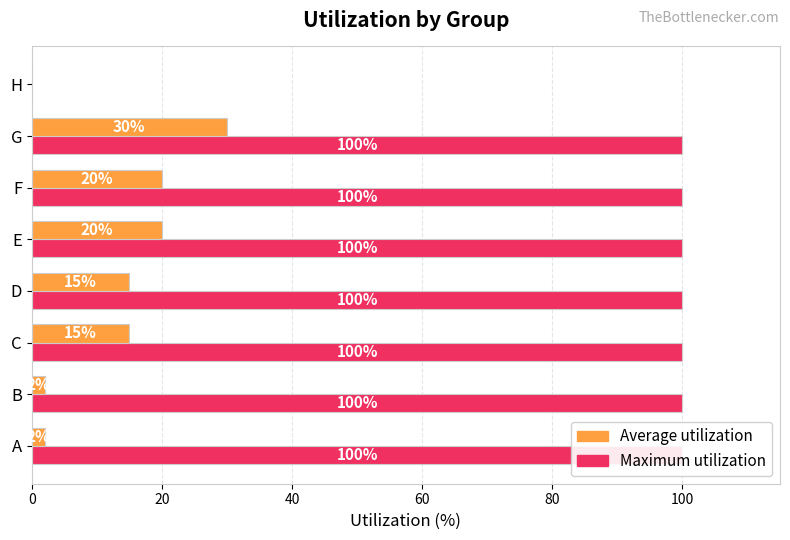

How many positive values does the Maximum utilization series have?

7